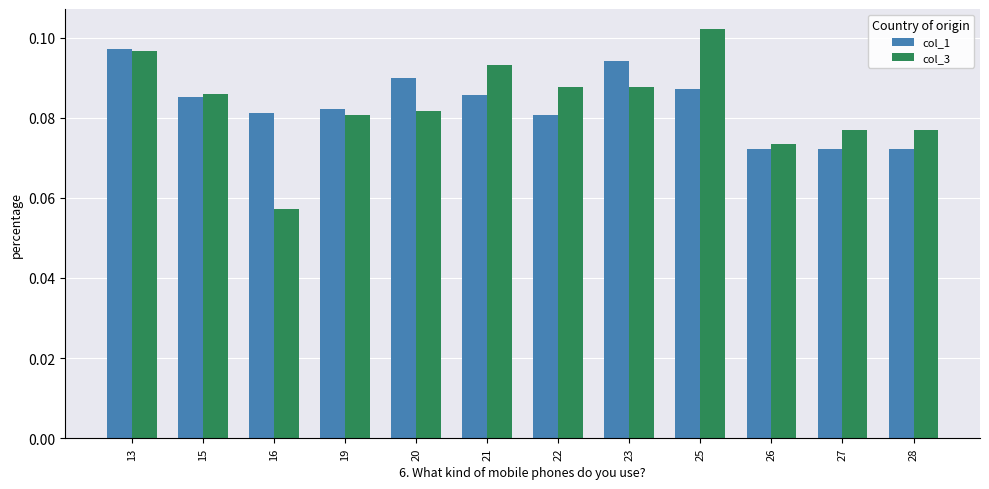

The col_3 series shows 0.0 at 23. True or false?

False